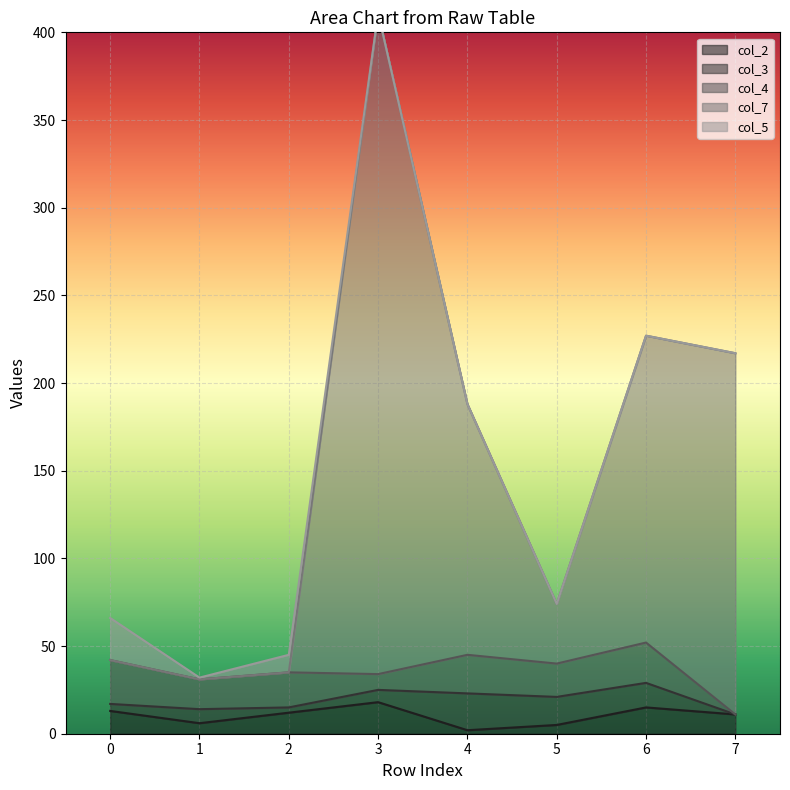

What is the maximum value for col_5?

24